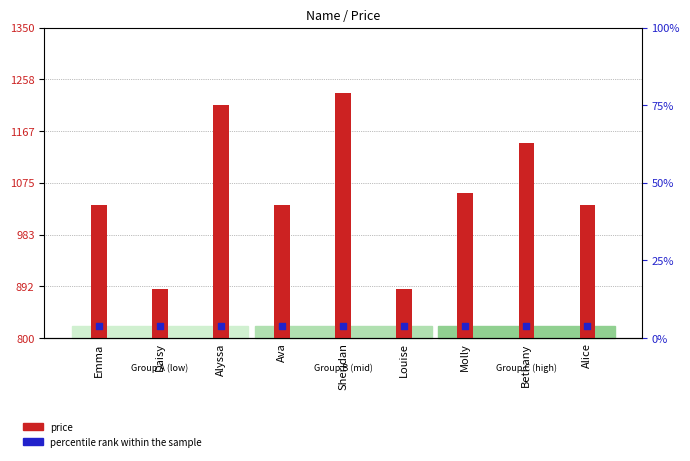

Is the value of percentile rank within the sample at Sheridan greater than the value of price at Ava?

No